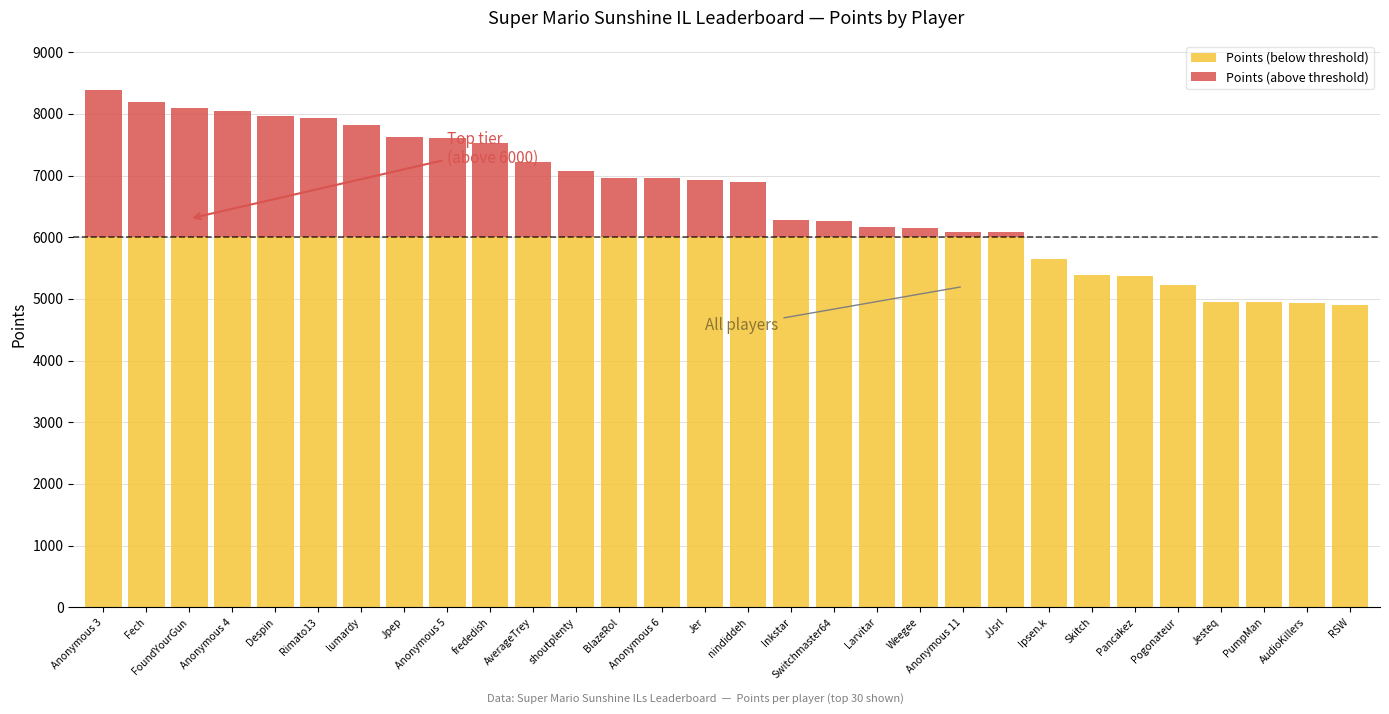

What is the total value across all series at PumpMan?

4947